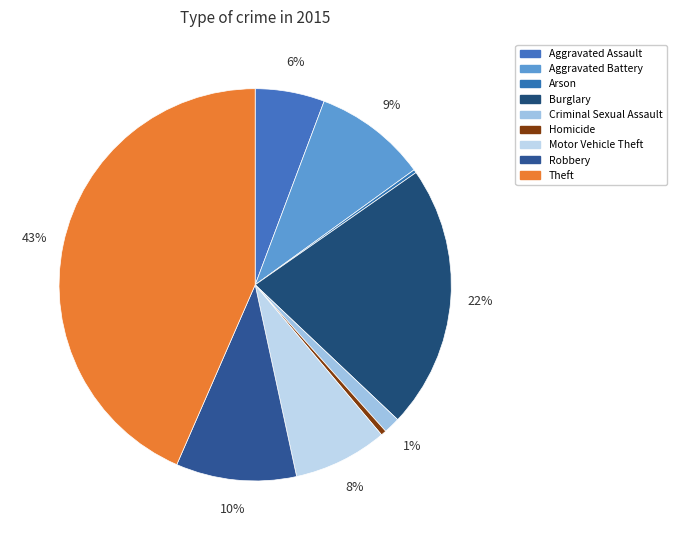

Rank the categories by value from highest to lowest.

Theft, Burglary, Robbery, Aggravated Battery, Motor Vehicle Theft, Aggravated Assault, Criminal Sexual Assault, Homicide, Arson